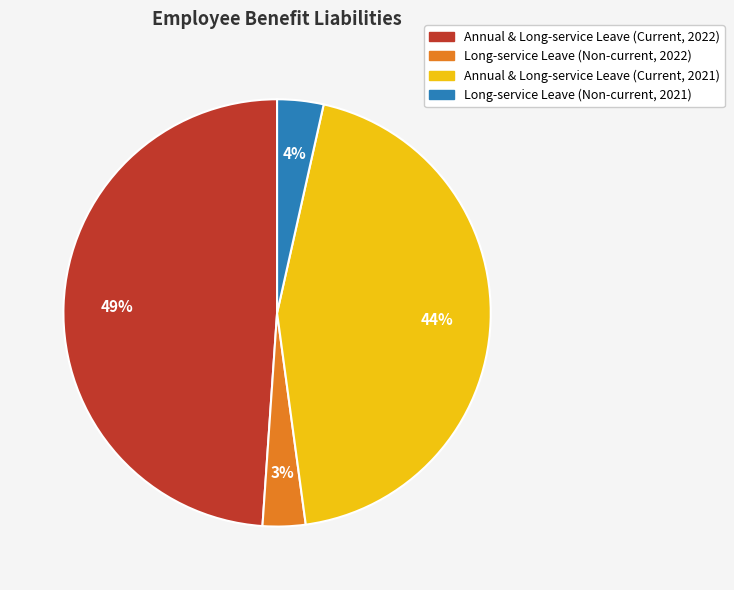

What is the ratio of the value at Annual & Long-service Leave (Current, 2021) to the value at Annual & Long-service Leave (Current, 2022)?

0.9